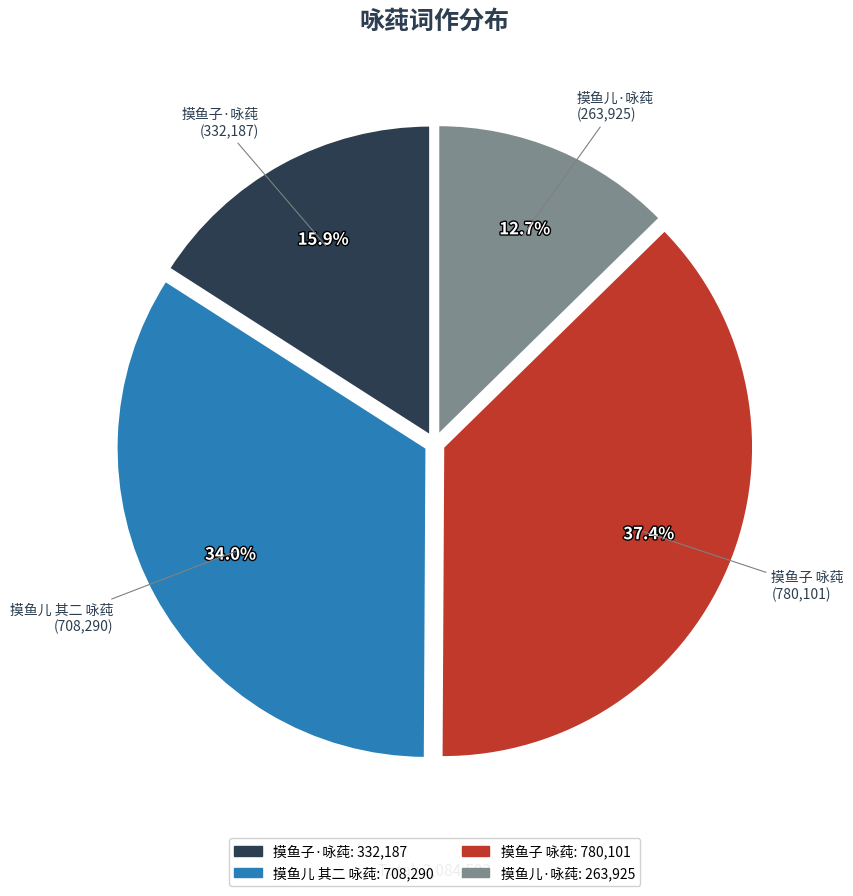

Does any single category account for the majority?

No